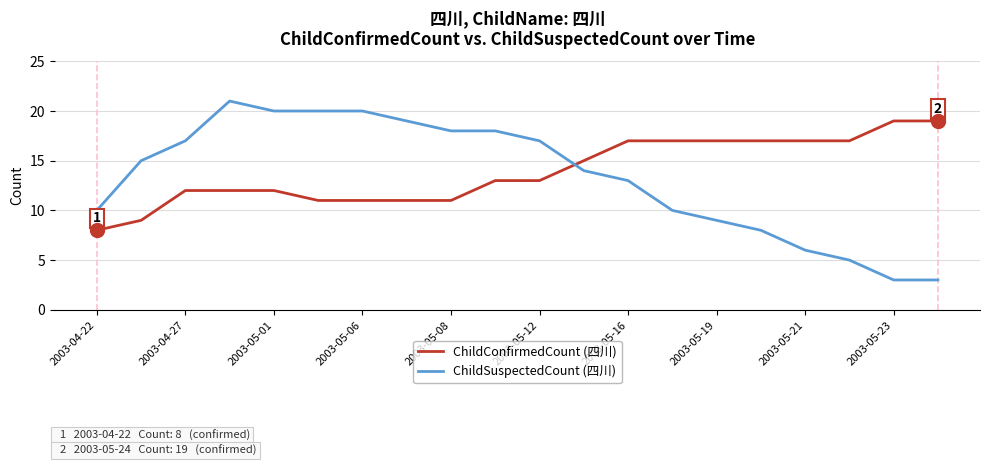

Which series has the largest range (max minus min)?

ChildSuspectedCount (四川)